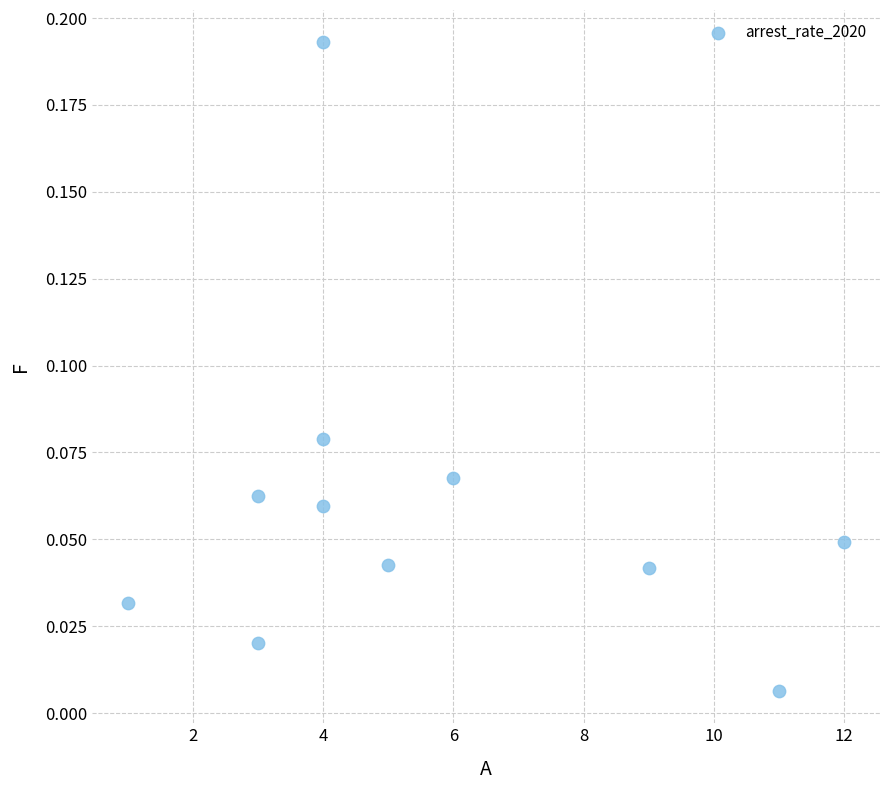

What is the range of X values (max minus min)?

11.0